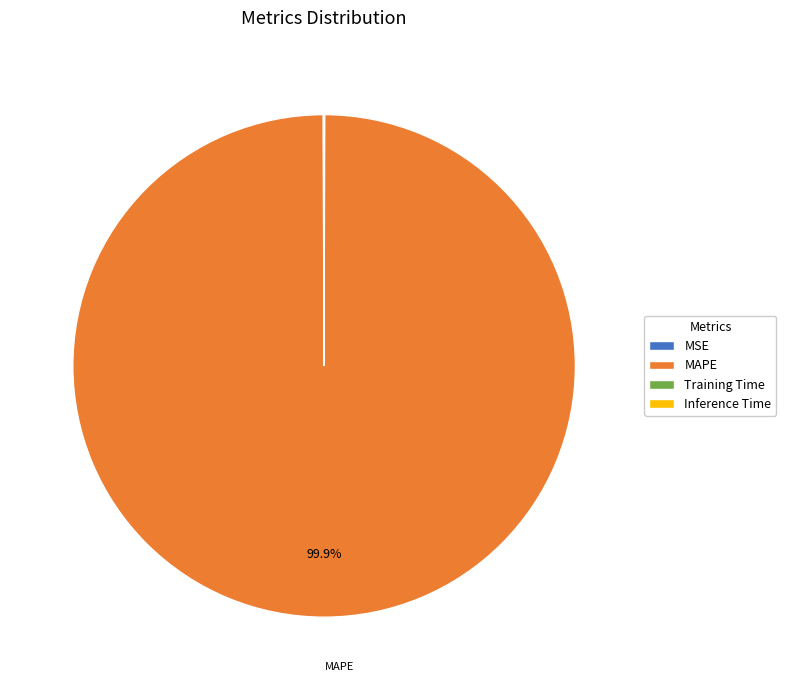

Which category has the biggest portion of the pie?

MAPE